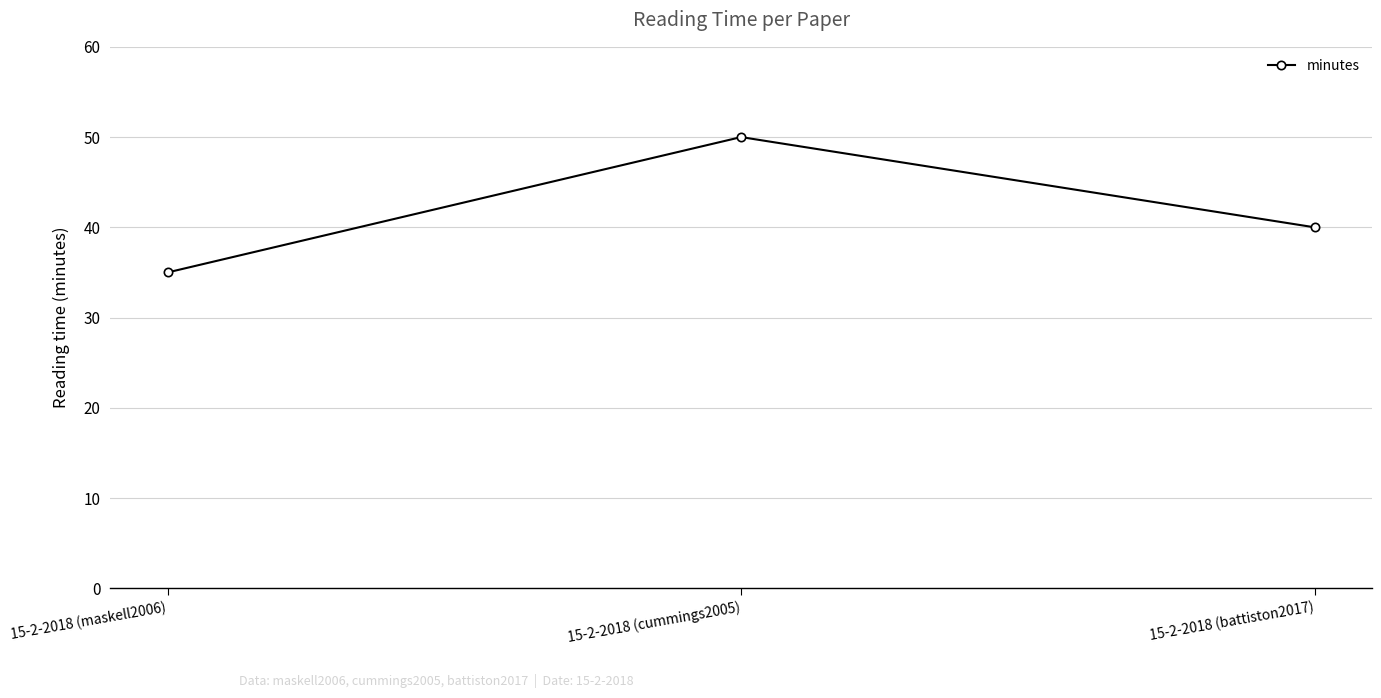

What is the label of the 2nd point from the left?

15-2-2018 (cummings2005)